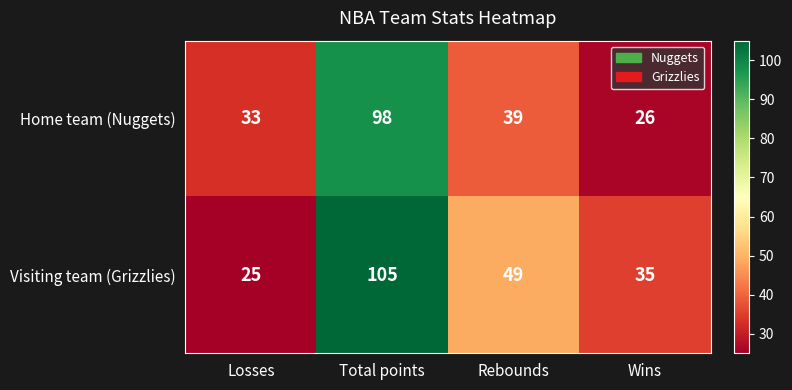

Reading left to right, list all the values displayed in this chart.

Home team (Nuggets): 33	98	39	26
Visiting team (Grizzlies): 25	105	49	35